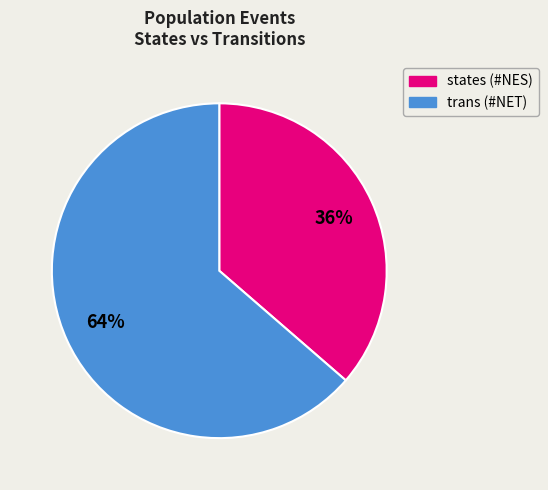

How many slices are in this pie chart?

2